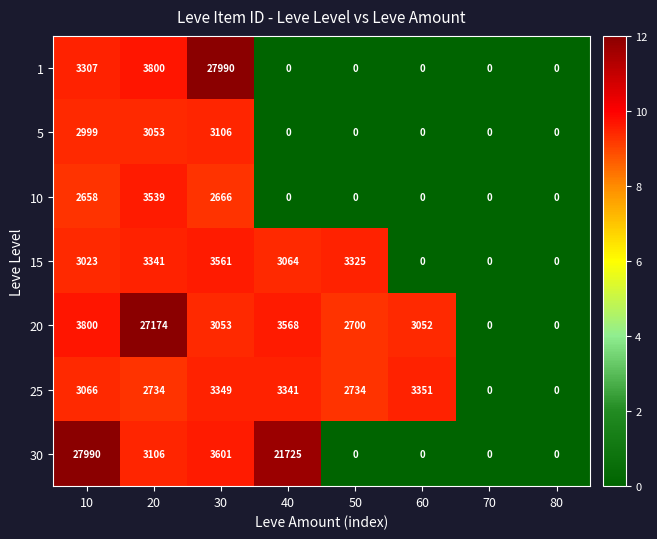

Where does the 15 series first go above 3064?

20